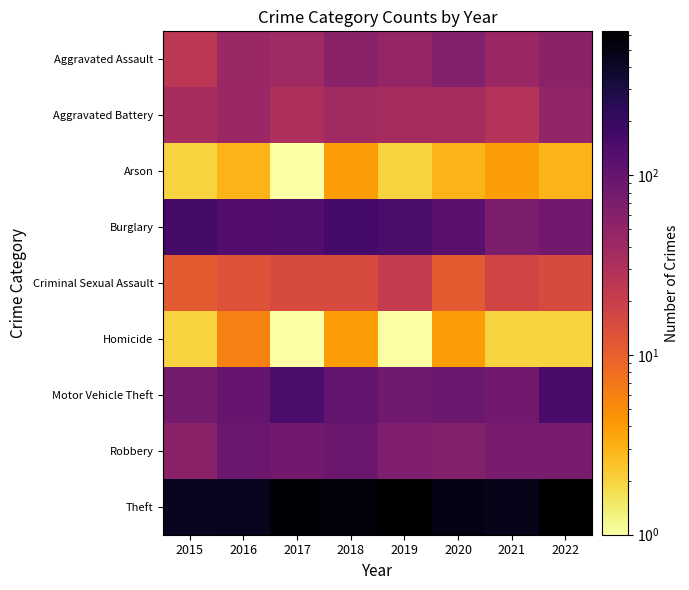

At which category is the sum across all series the highest?

2022